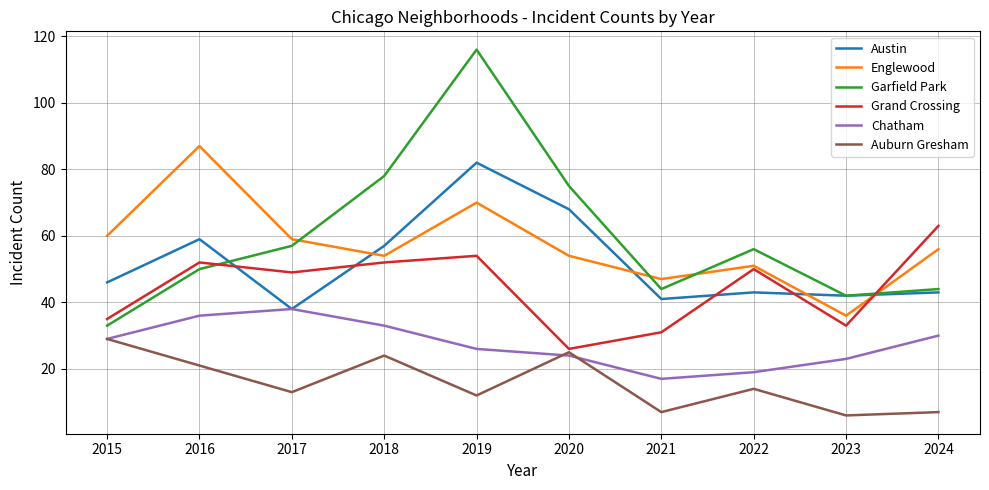

True or false: Englewood and Chatham cross at least once.

False